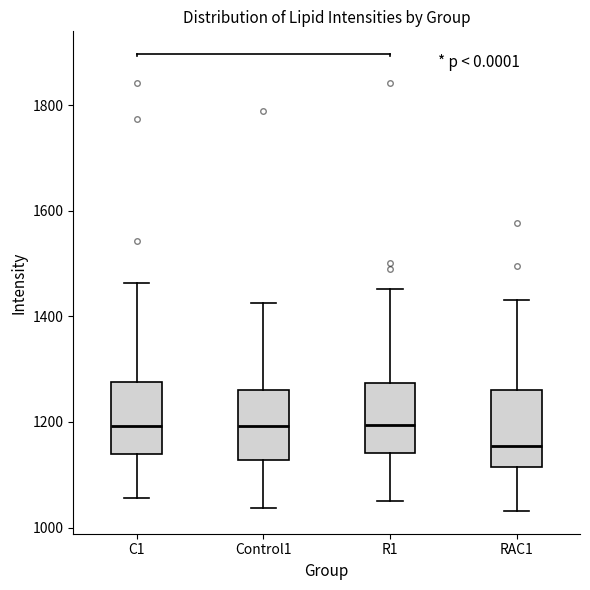

Reading left to right, transcribe this box plot: for each box, give where its median line is, the range the box spans, and where its two whiskers end, as read against the y-axis. The values are not printed on the chart, so give them approximately, as read against the axis.

C1: median 1200, box 1140 to 1280, whiskers 1060 to 1460
Control1: median 1200, box 1120 to 1260, whiskers 1040 to 1420
R1: median 1200, box 1140 to 1280, whiskers 1060 to 1460
RAC1: median 1160, box 1120 to 1260, whiskers 1040 to 1440